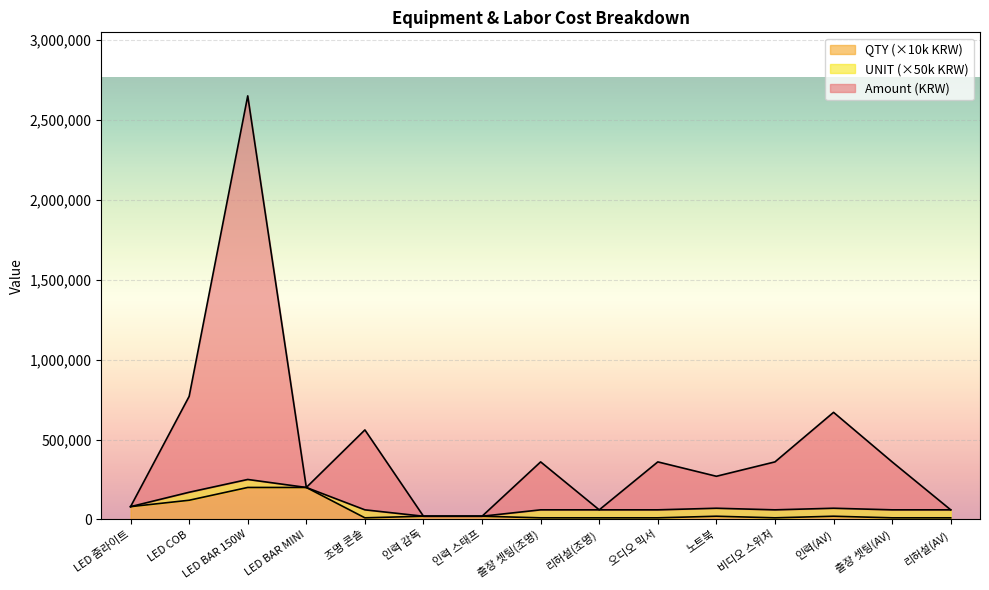

What is the label of the 2nd point from the right?

출장 셋팅(AV)